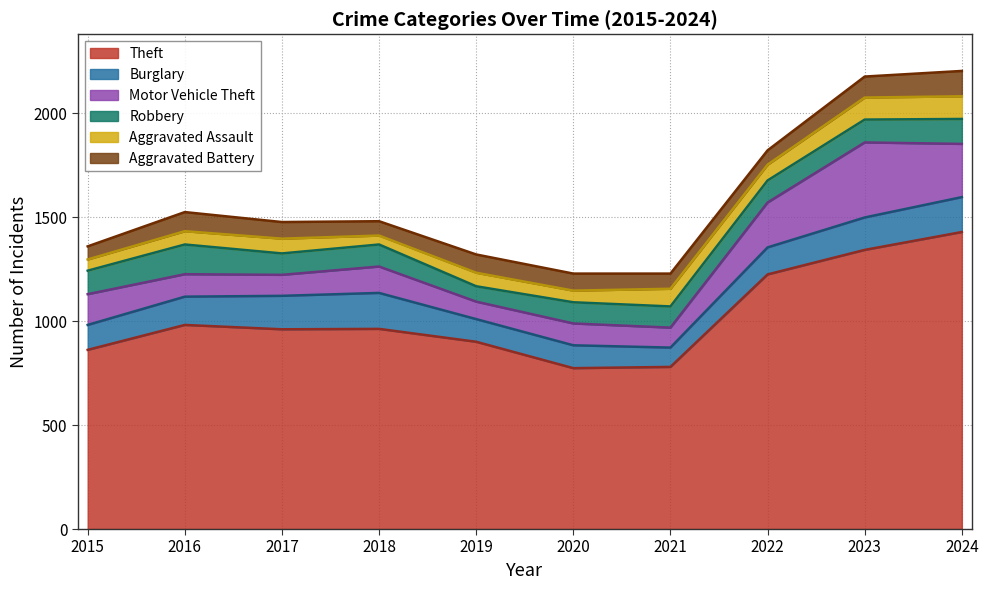

Between 2017 and 2020, which series saw the biggest shift?

Theft